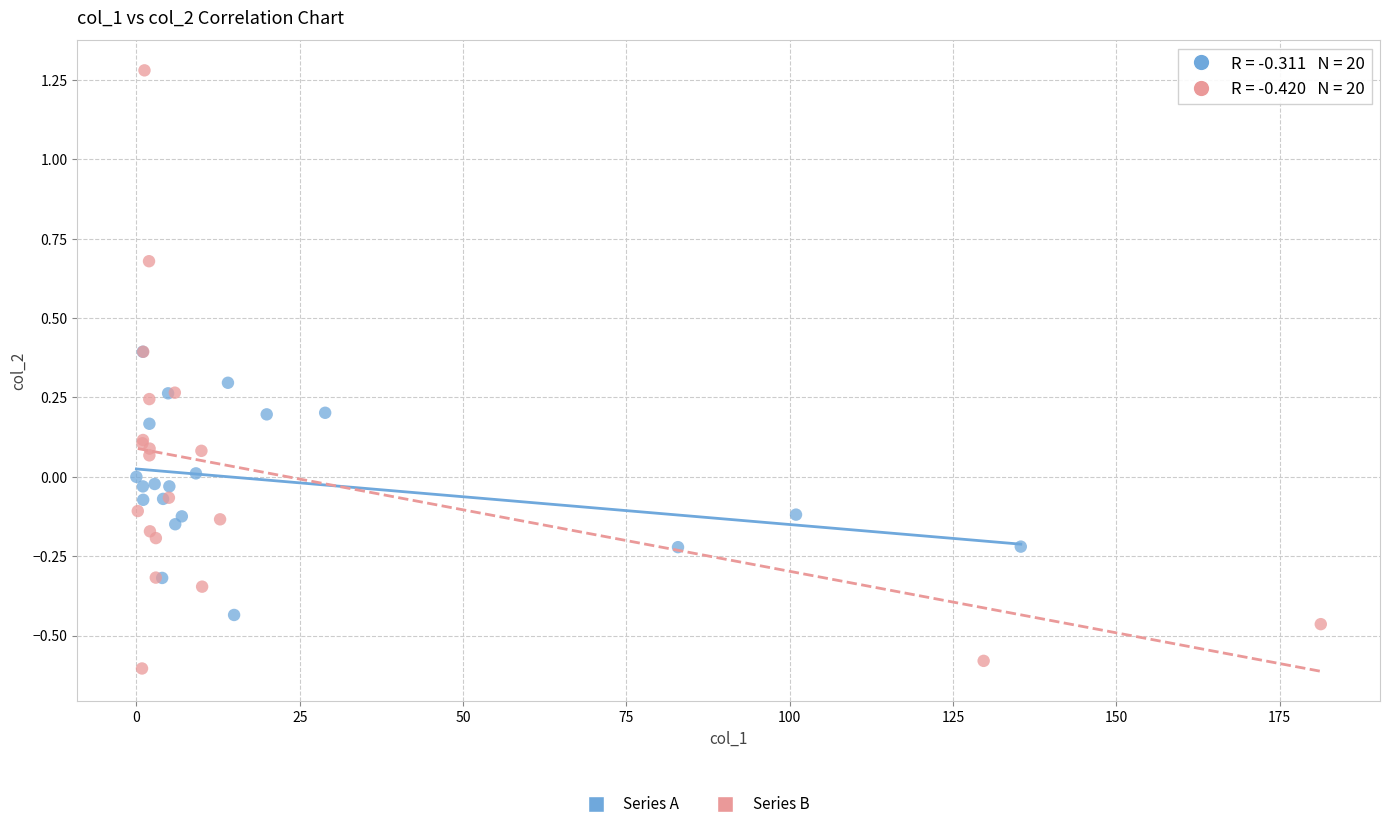

Which series has the widest spread of Y values?

Series B